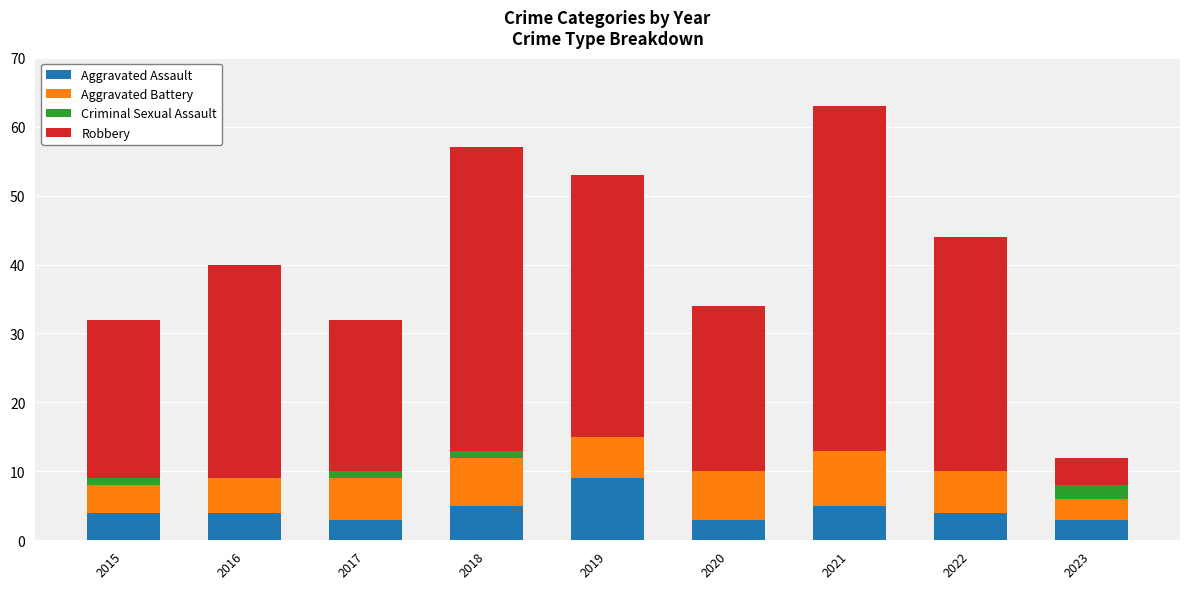

What is the highest value of the Aggravated Assault series?

9